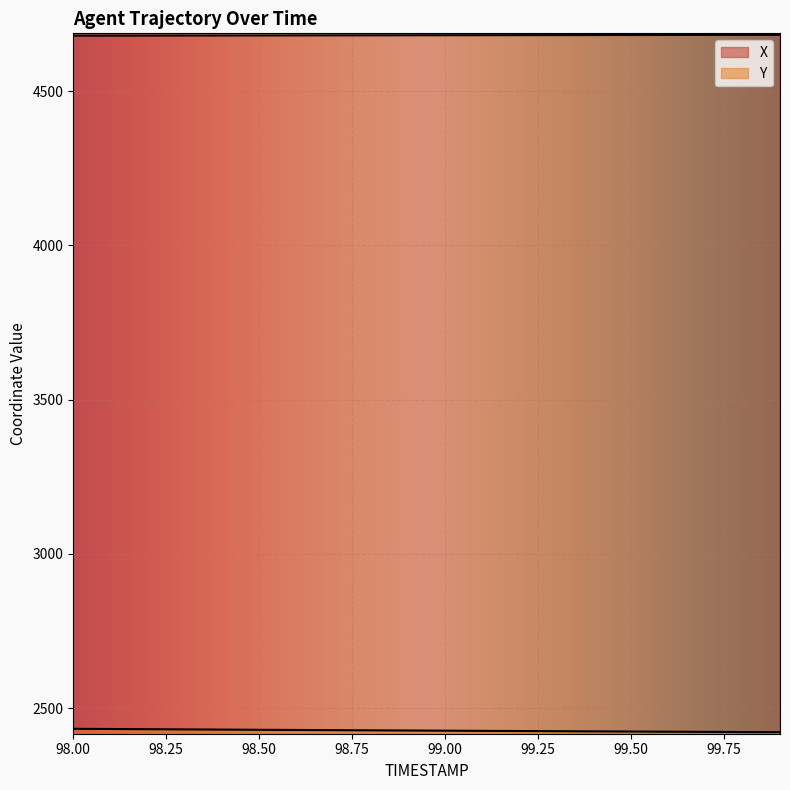

What is the approximate value of Y at 99.7?

2422.8